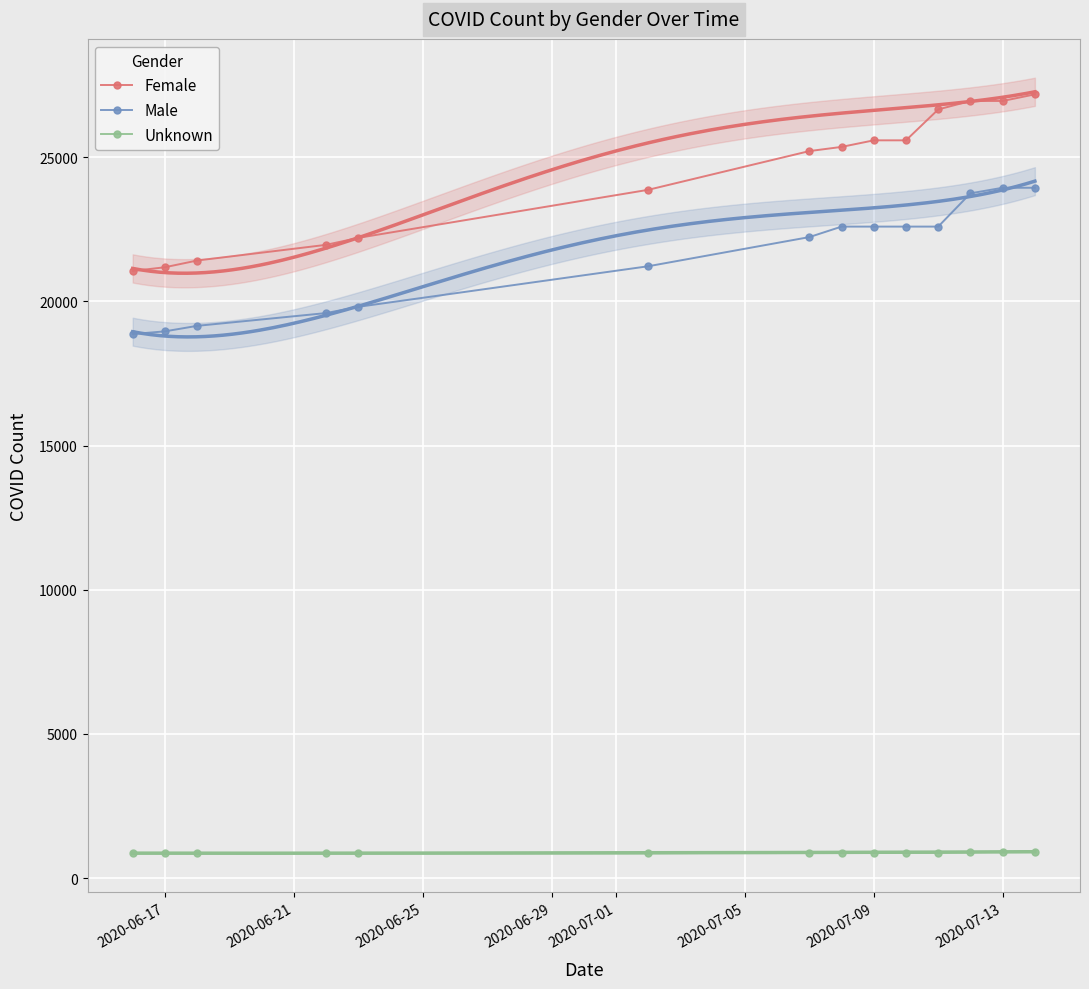

True or false: Unknown and Female cross at least once.

False